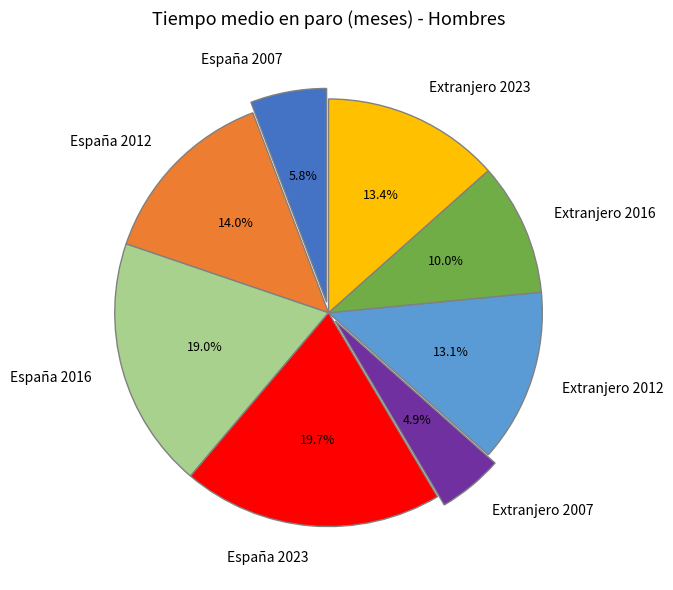

To the nearest percent, what is the average slice percentage?

12%